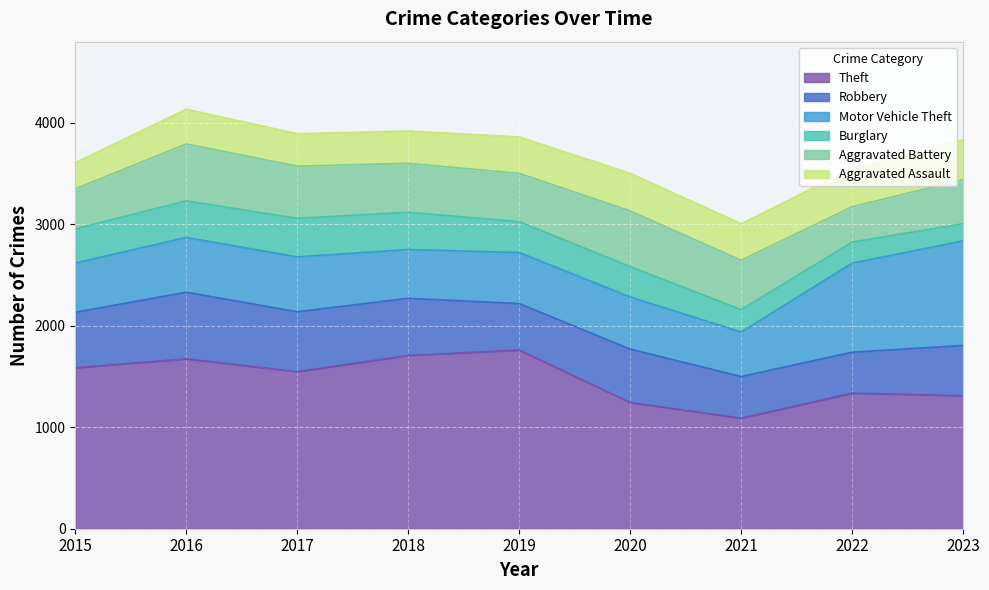

True or false: Robbery and Motor Vehicle Theft intersect in this chart.

True